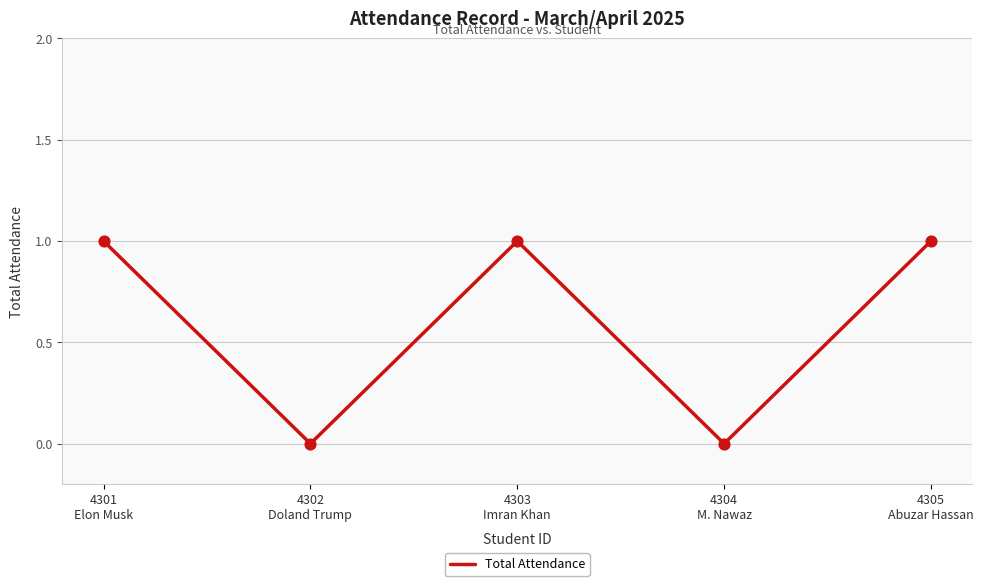

True or false: there are more than 2 points higher than both neighbors.

False